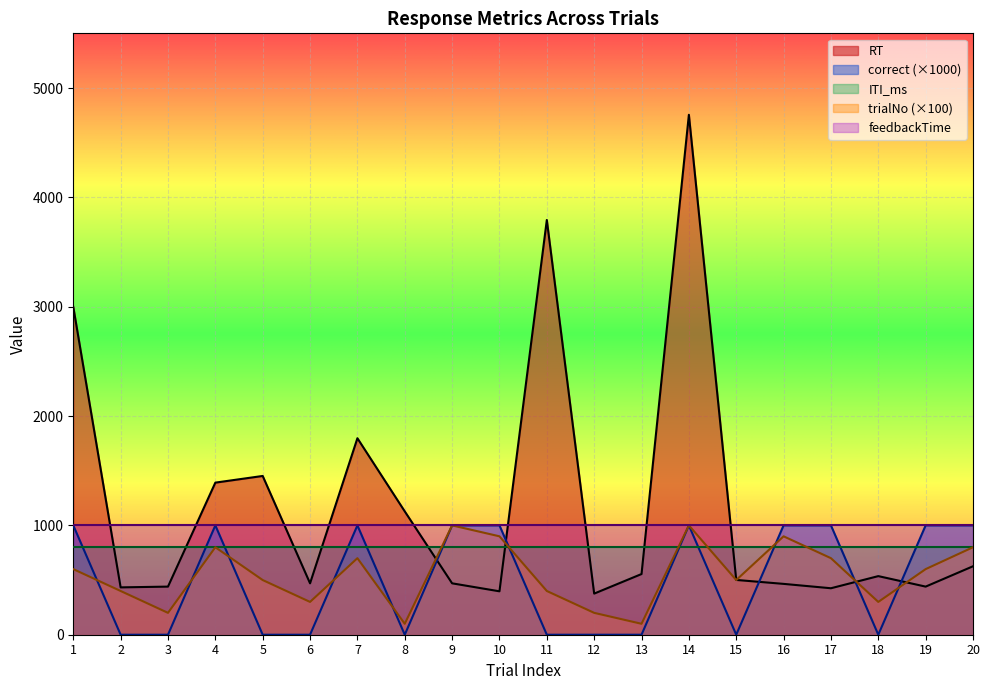

Count the correct values in the range 0 to 1000.

20